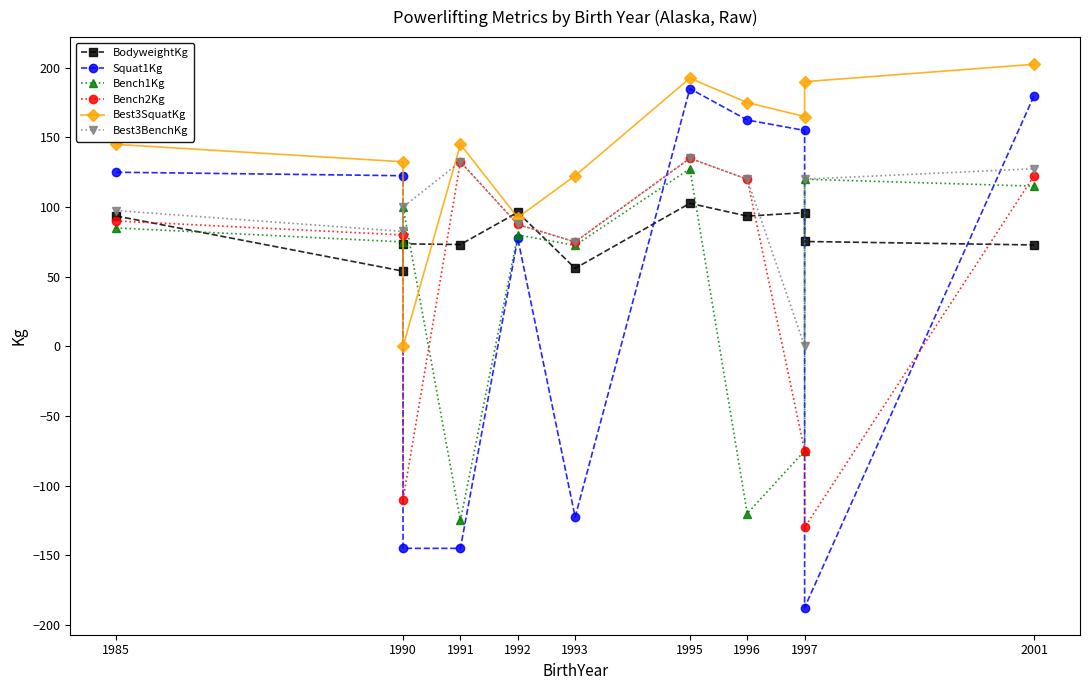

What is the sum of all BodyweightKg values?

886.8